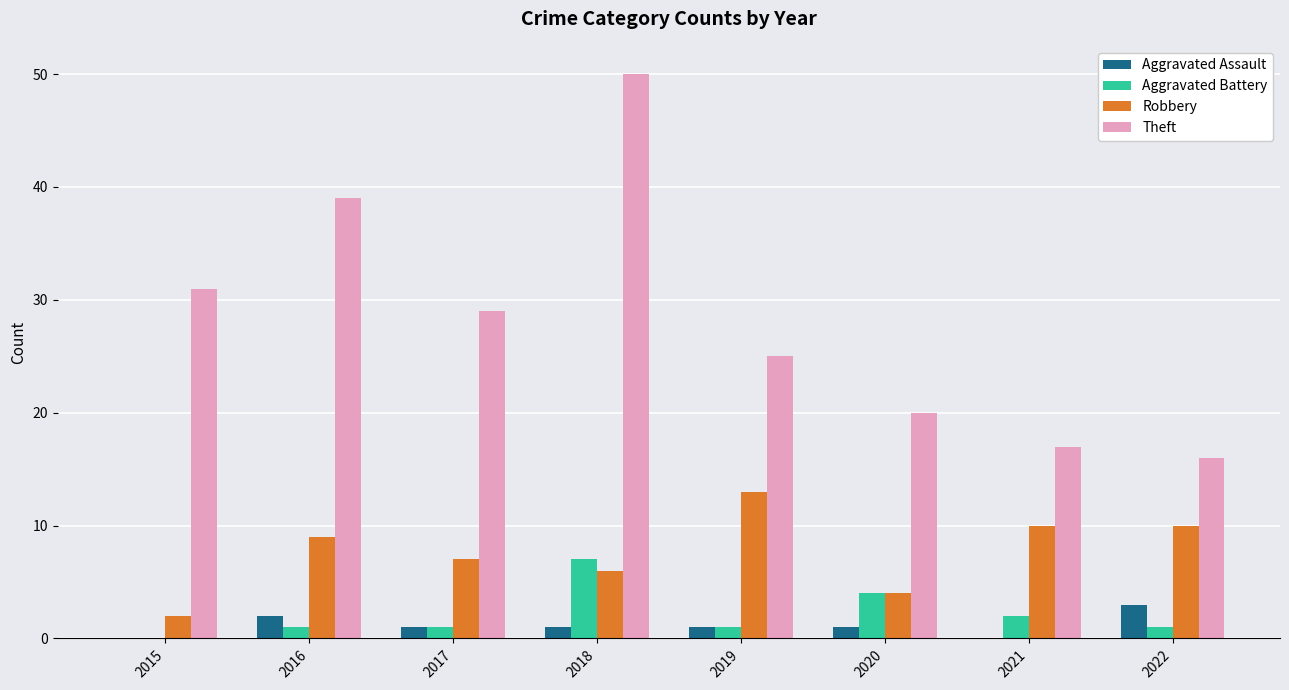

Which category has the highest value across all series?

2018